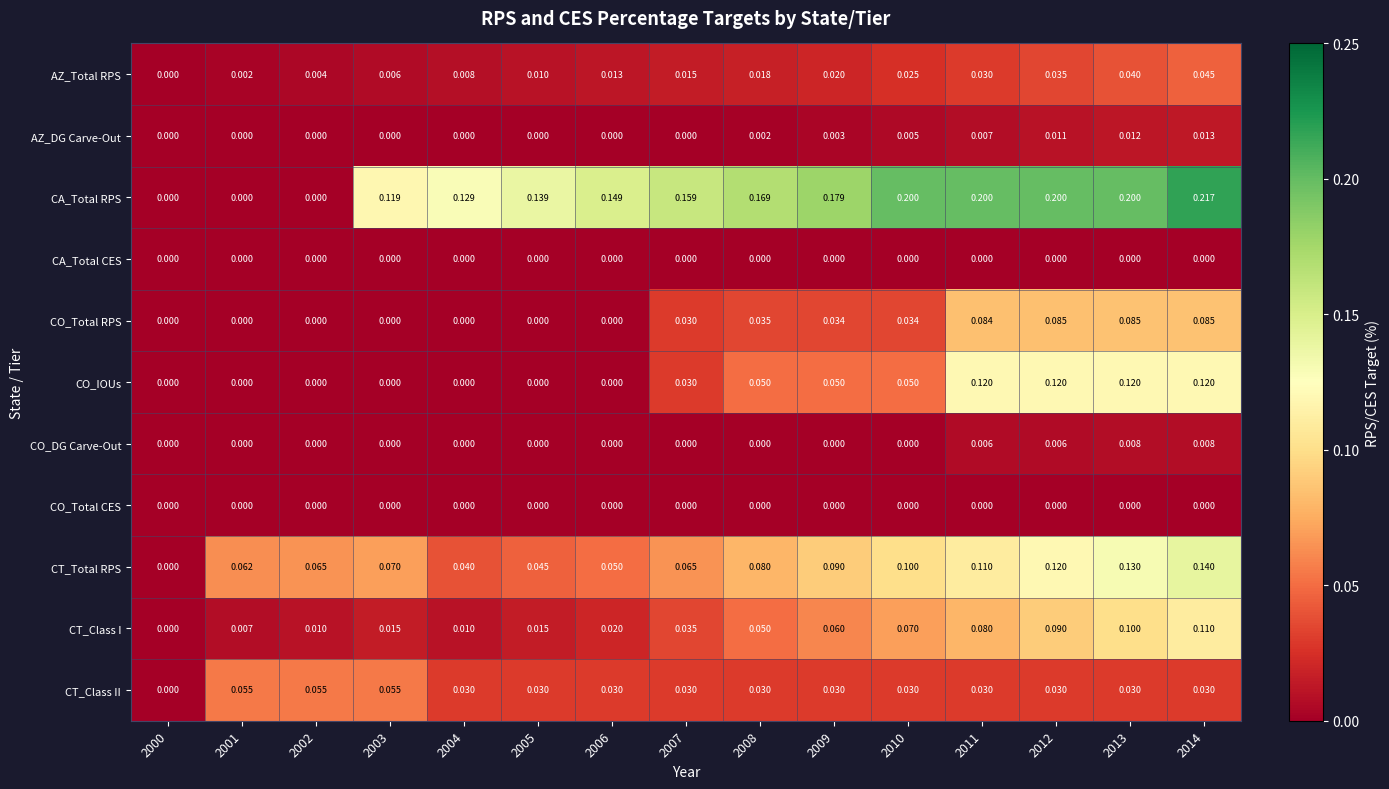

Which series changed the most between 2006 and 2013?

CO_IOUs